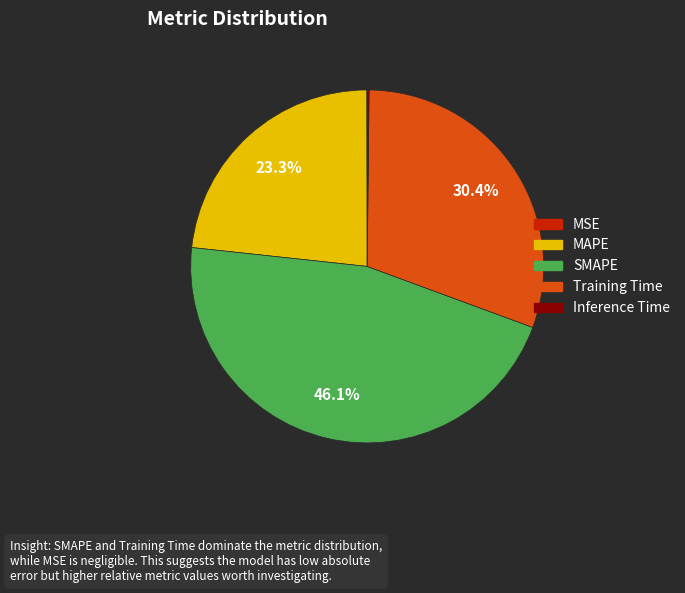

What is the largest slice in the pie chart?

SMAPE